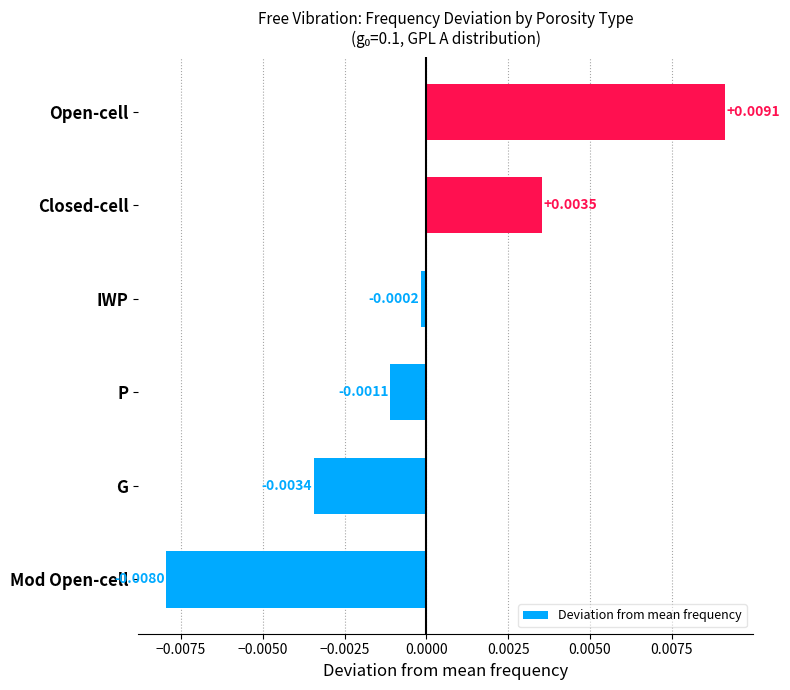

At which category does the chart reach its peak across all series?

Open-cell